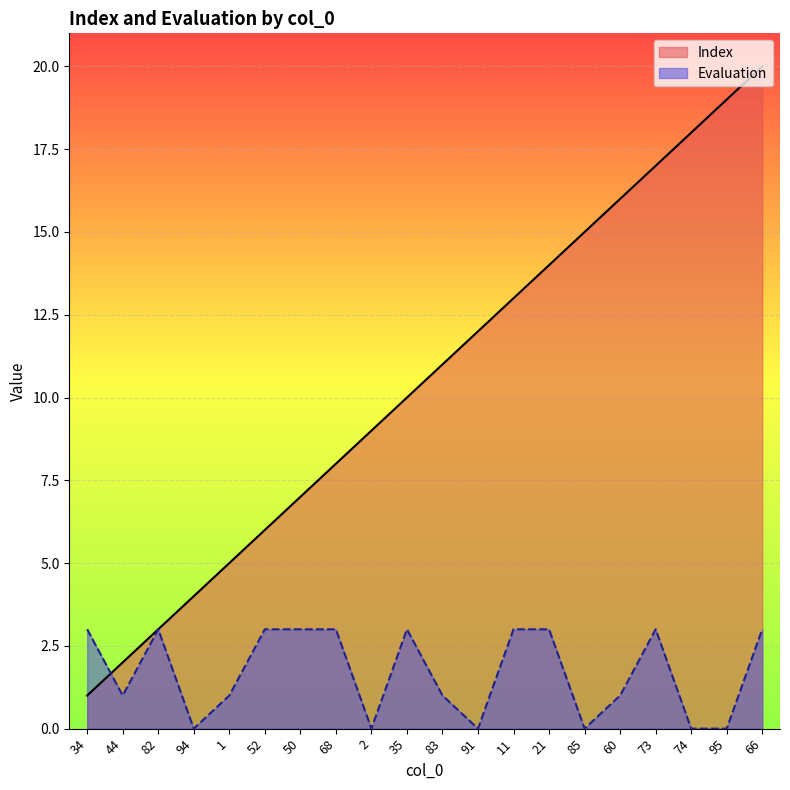

At which category does the chart reach its peak across all series?

66